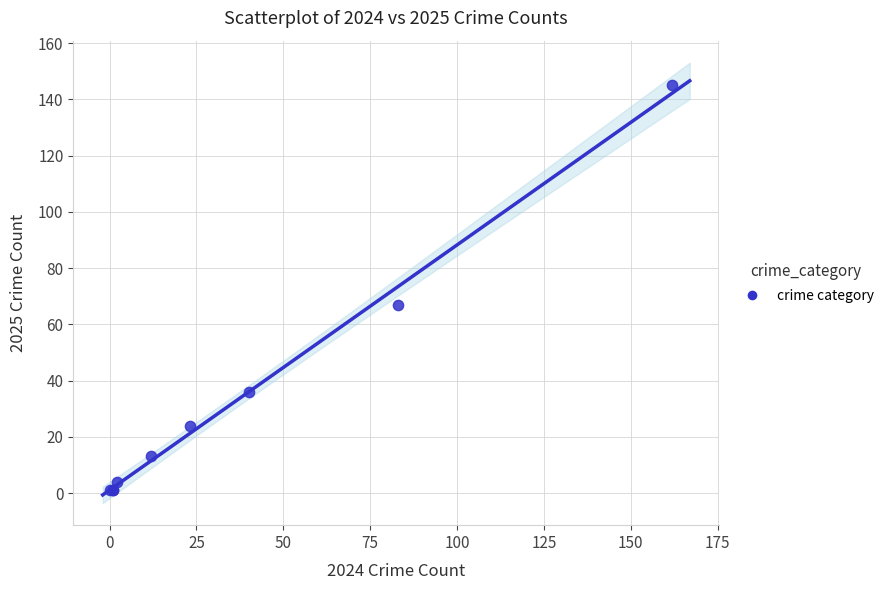

What Y value in the scatter plot is closest to 73?

67